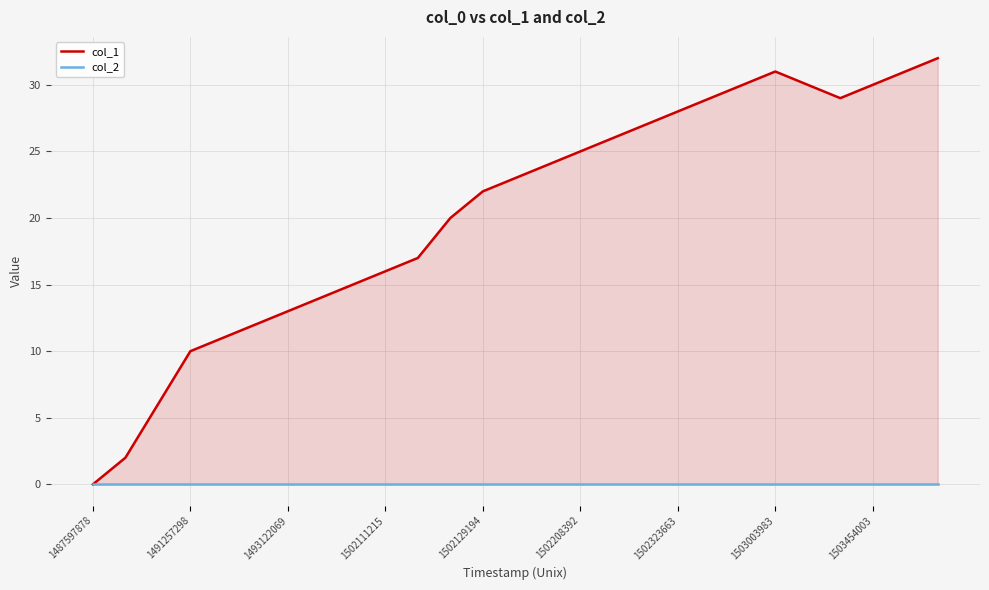

Count the number of categories in the chart.

27